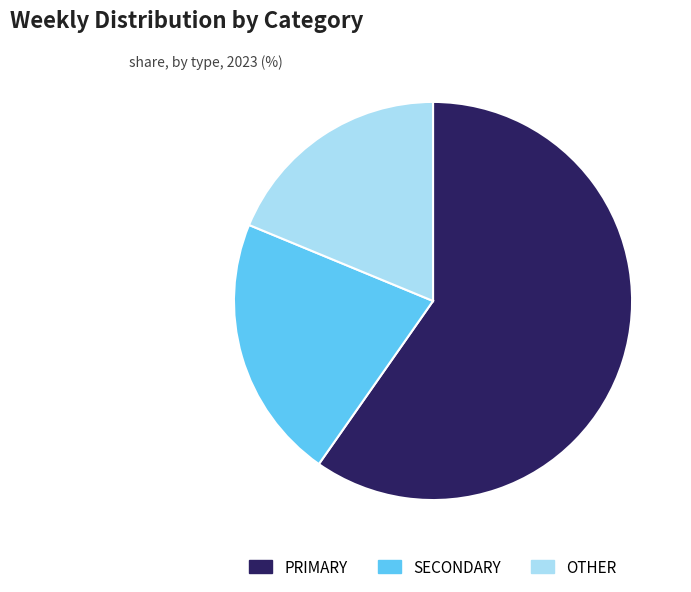

Which category has the smallest portion of the pie?

OTHER